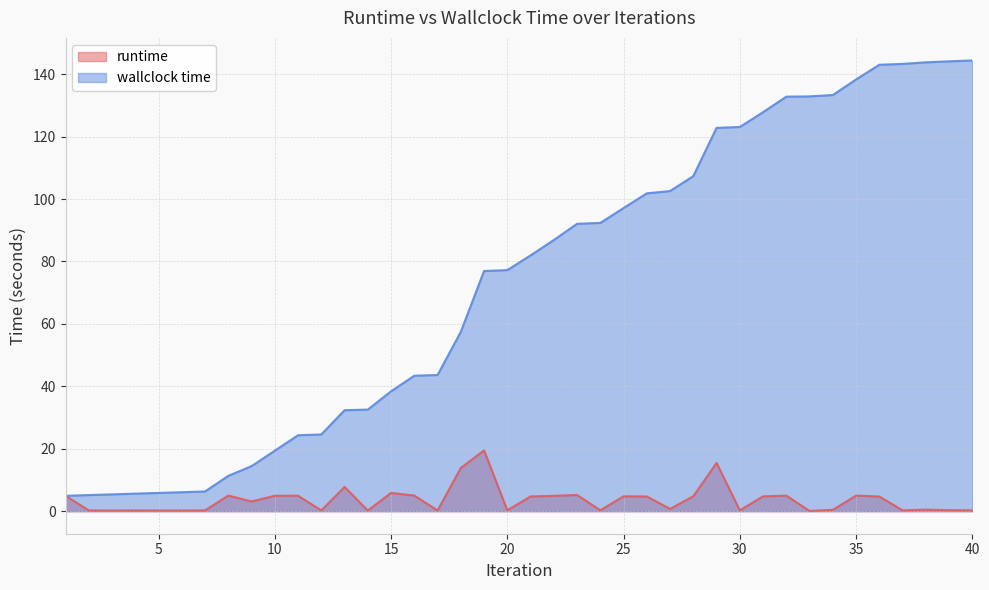

How many data points in runtime are less than 4?

20